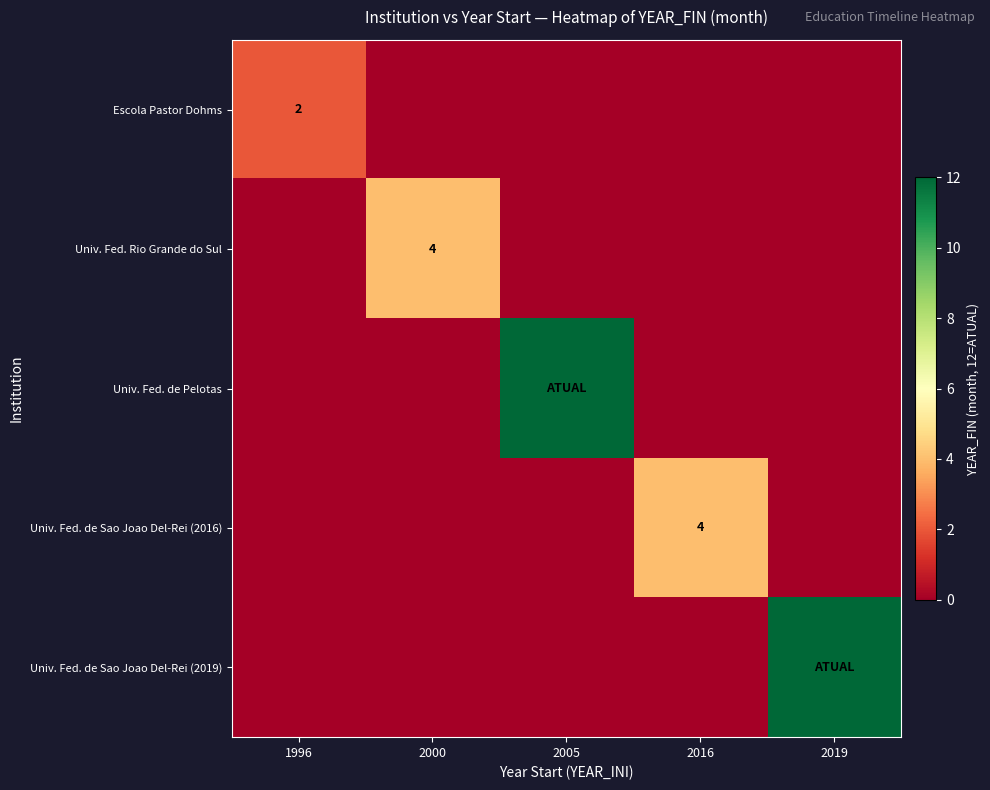

Which label corresponds to the largest value in the chart?

2005